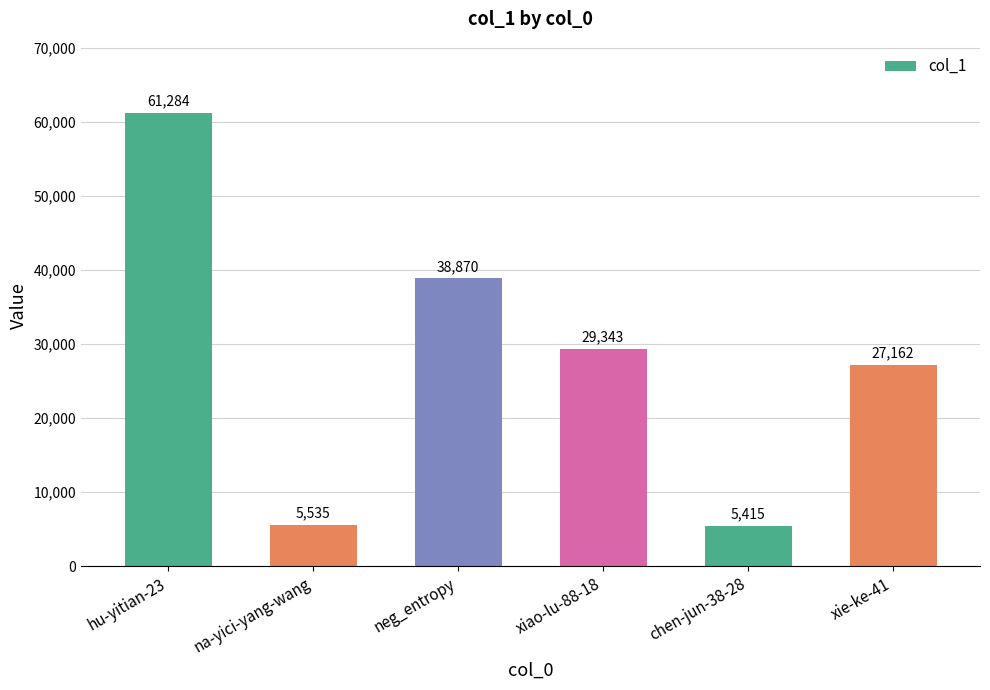

Which label corresponds to the largest value in the chart?

hu-yitian-23